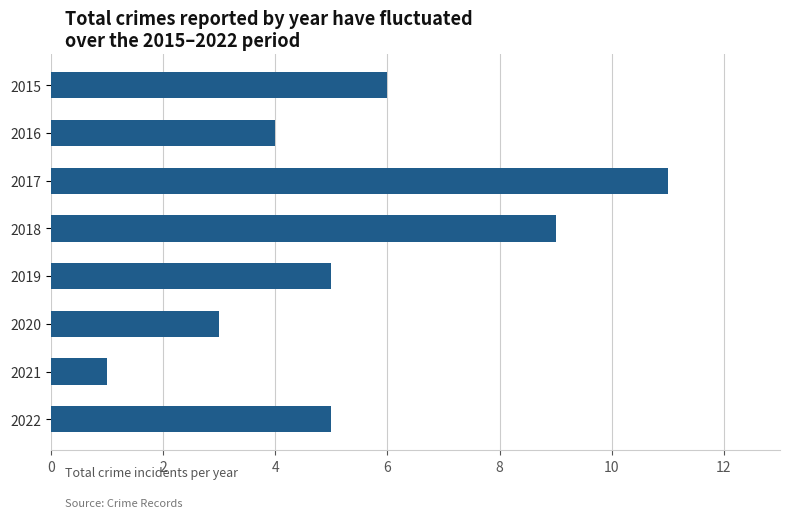

The chart shows a value of 6 at 2015. True or false?

True